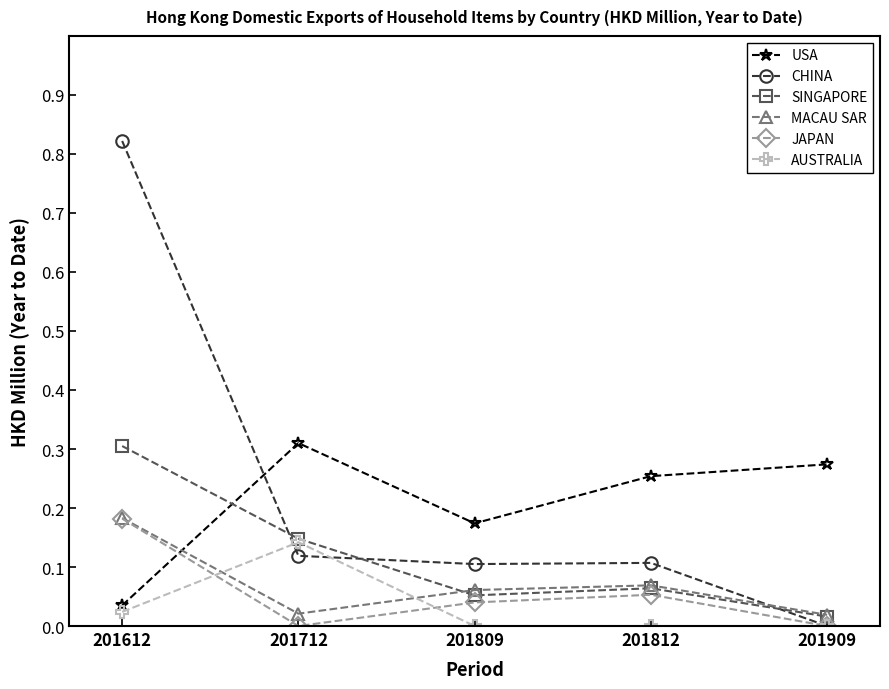

Is the value of USA at 201612 greater than the value of CHINA at 201612?

No